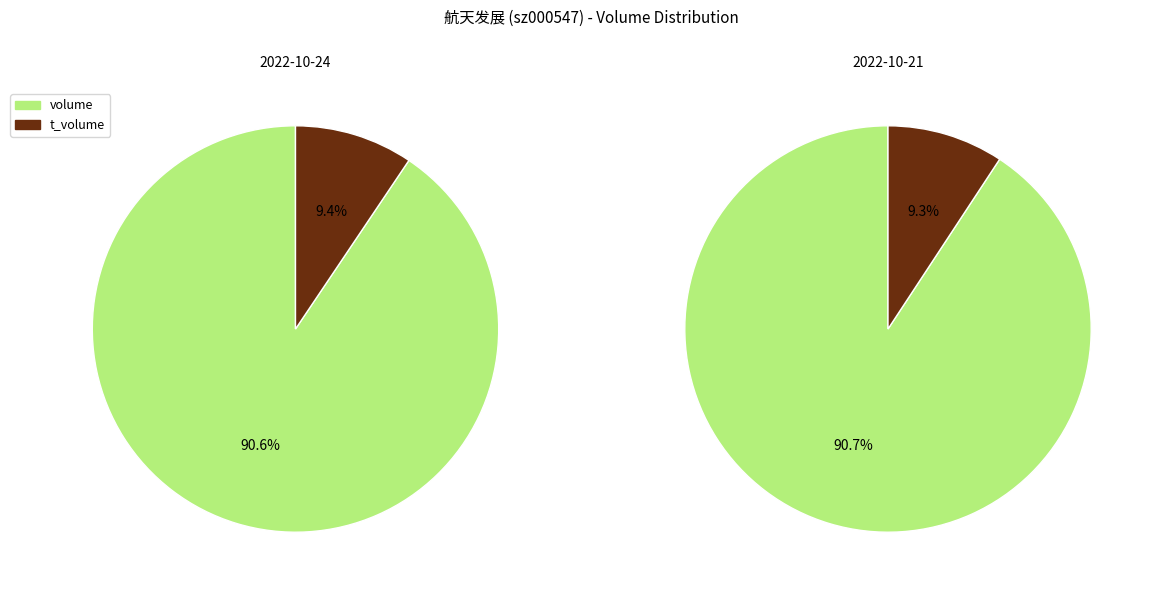

Does any single category account for the majority?

Yes